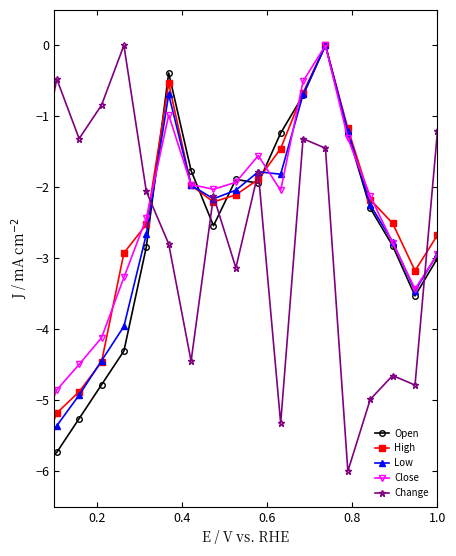

How many interior local peaks does the High series have?

2